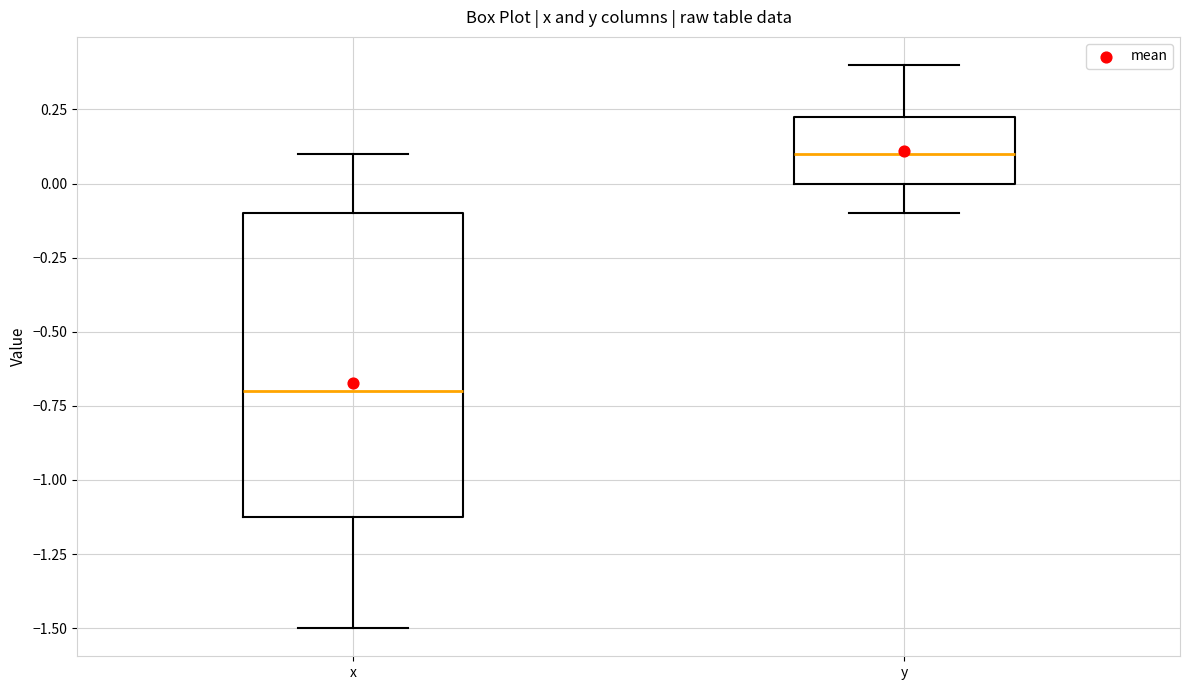

Reading left to right, read every box against the y-axis: the position of its median line, the range the box covers, and the ends of its whiskers. The values are not printed on the chart, so give them approximately, as read against the axis.

x: median -0.70, box -1.10 to -0.10, whiskers -1.50 to 0.10
y: median 0.10, box 0.00 to 0.25, whiskers -0.10 to 0.40